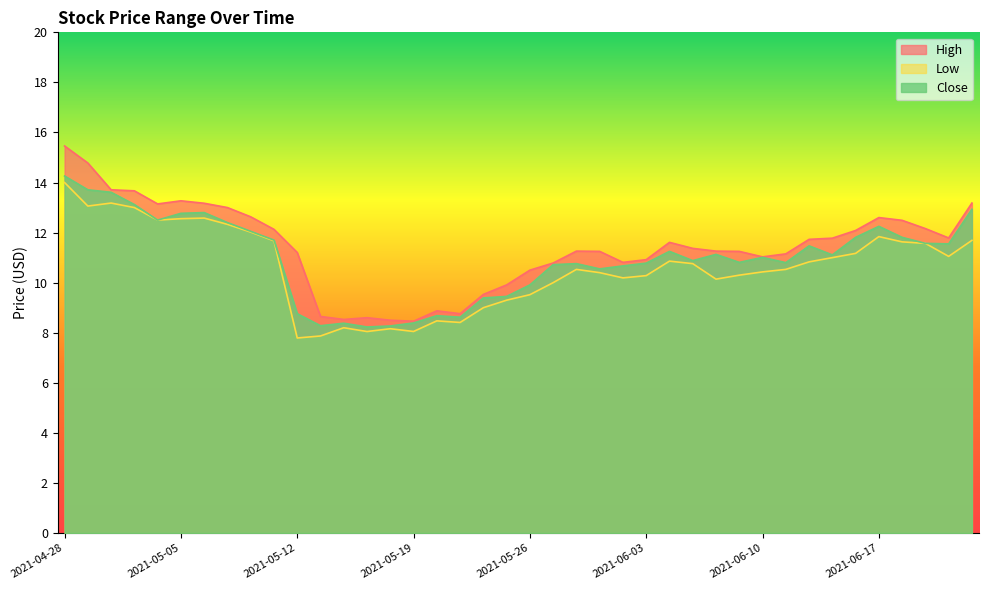

Does the chart have visible grid lines?

No